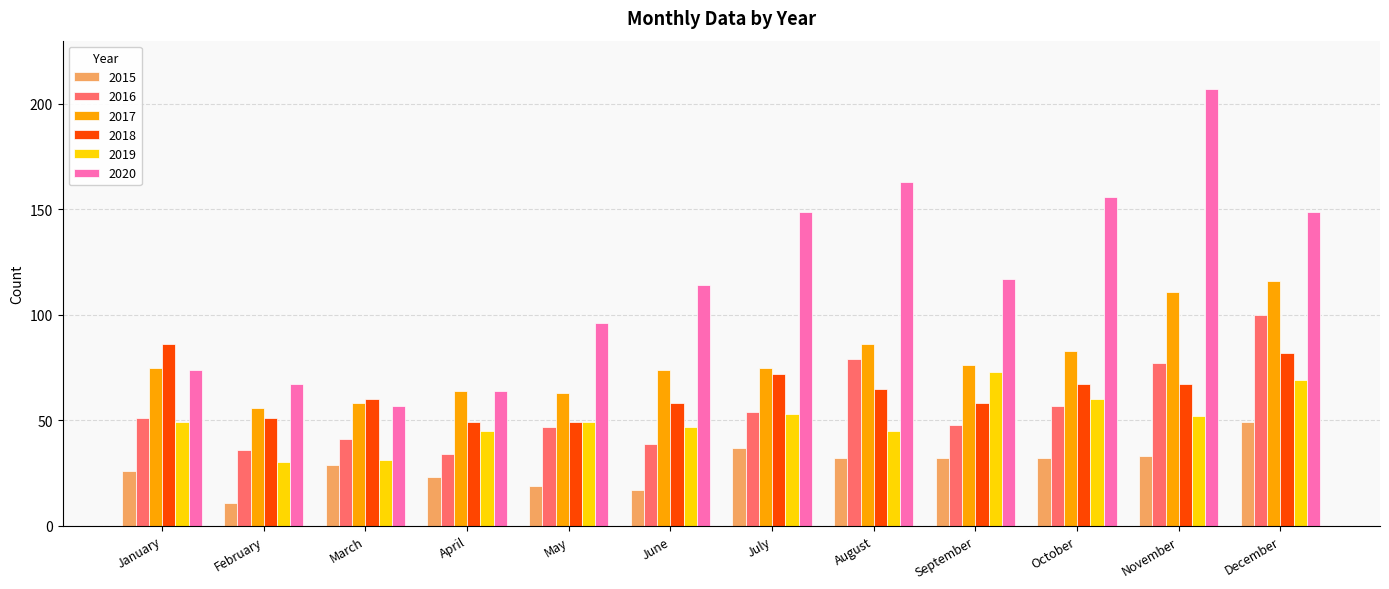

What is the difference between the 2017 values at October and December?

33